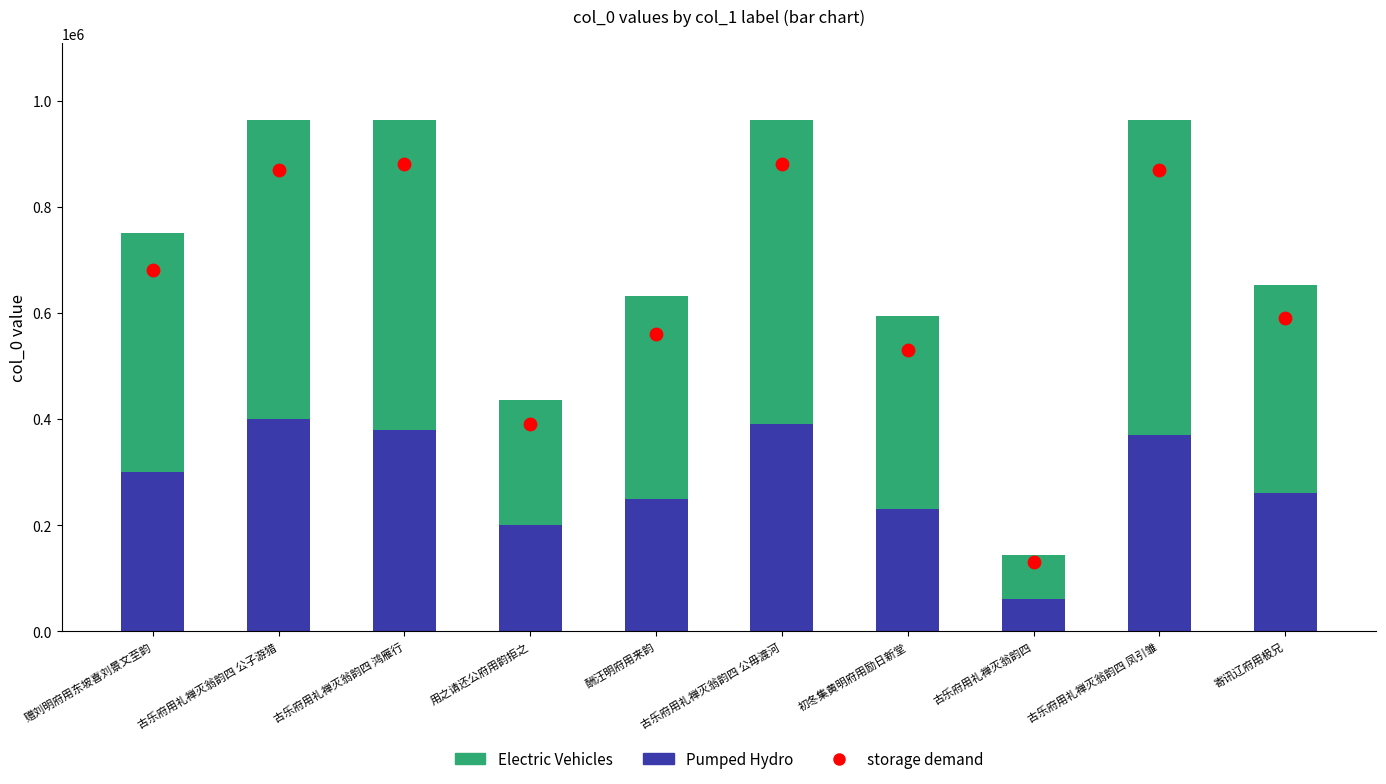

What is the total value across all series at 古乐府用礼禅灭翁韵四 凤引雏?

1833856